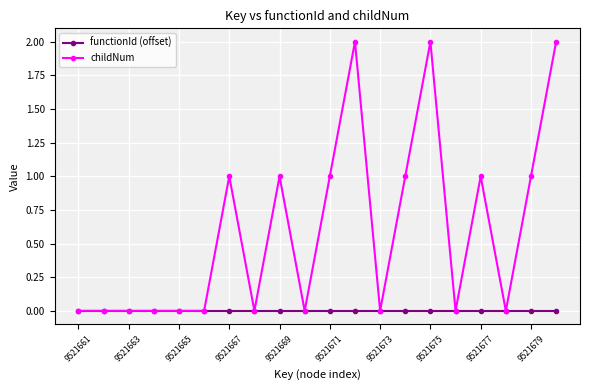

What is the value of the childNum point at the 11th from the left?

1